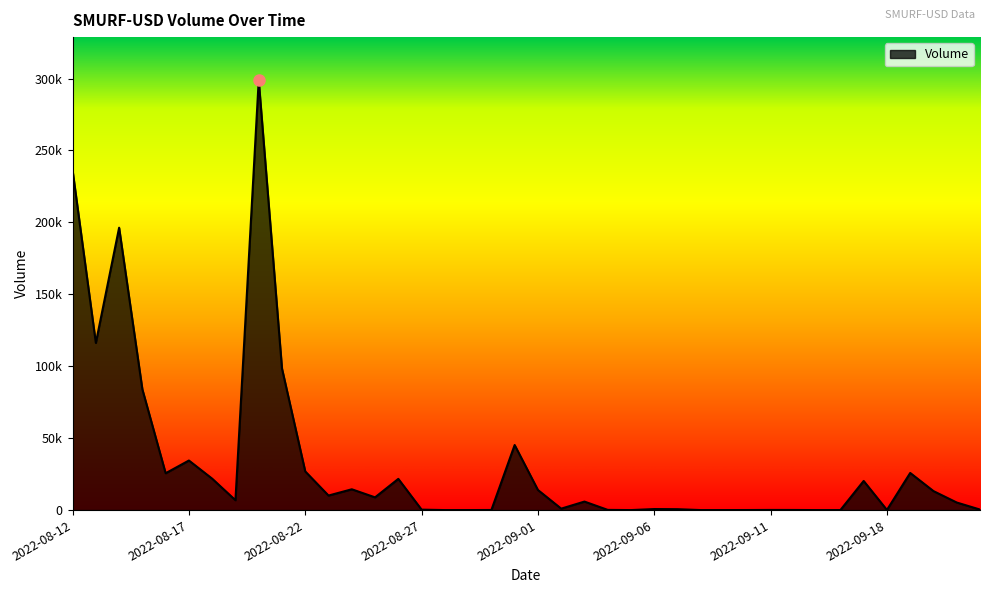

Does the chart have visible grid lines?

No